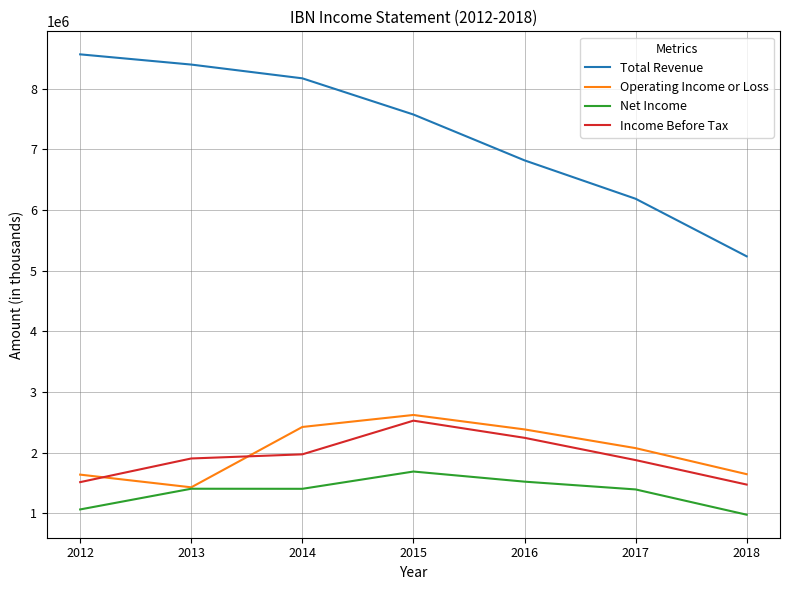

What is the total value across all series at 2014?

13966900